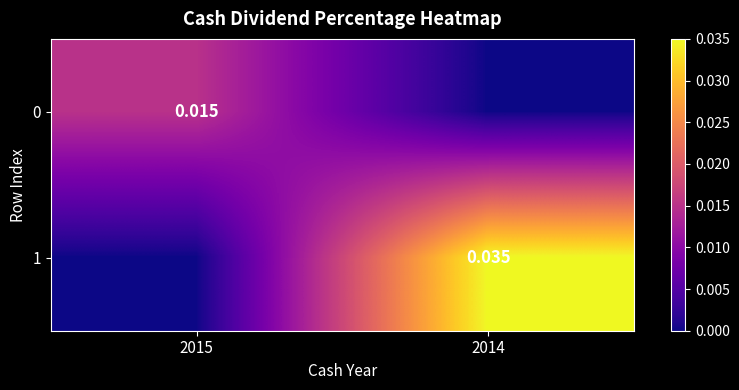

List the series in order of their overall mean, highest first.

1, 0